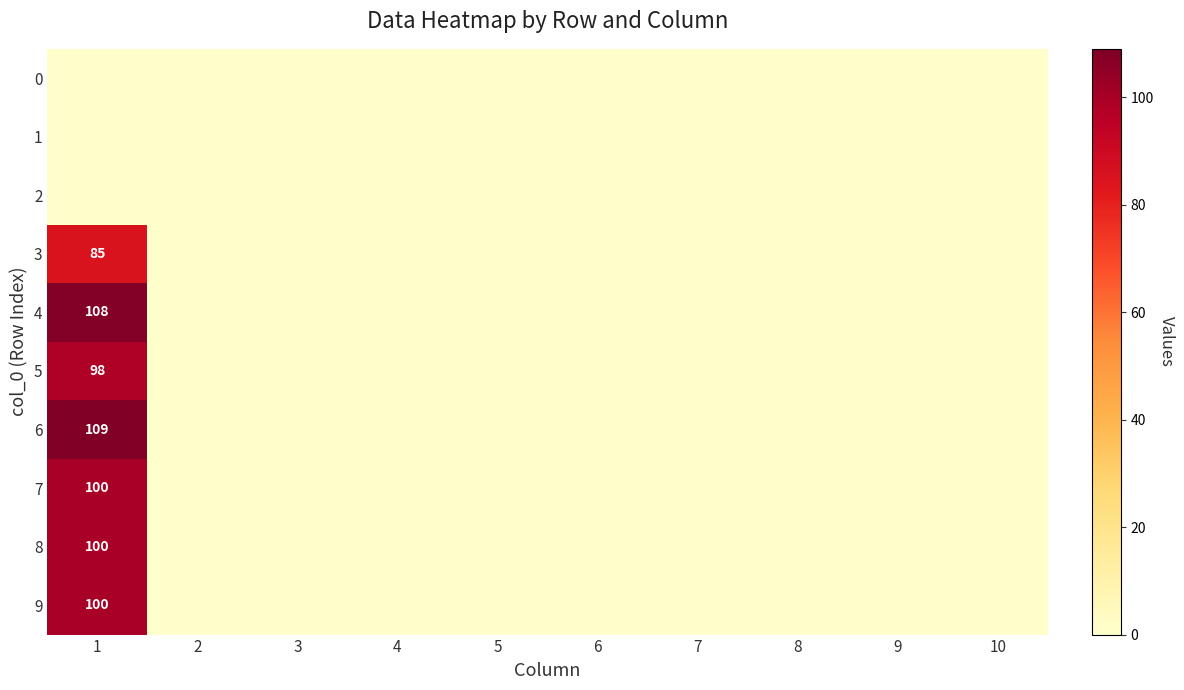

The 7 series shows -31 at 8. True or false?

False